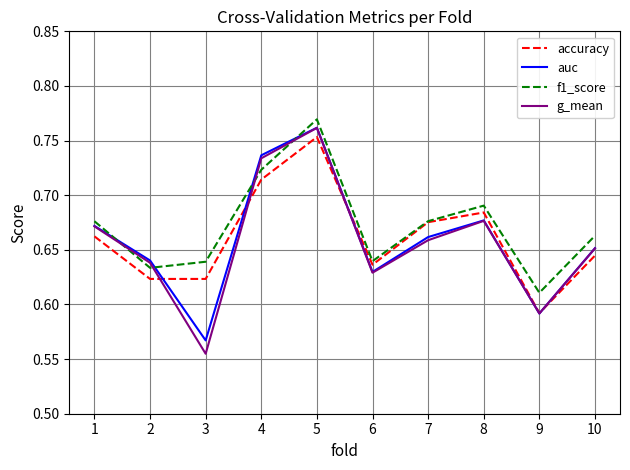

What is the total value across all series at 6?

2.5